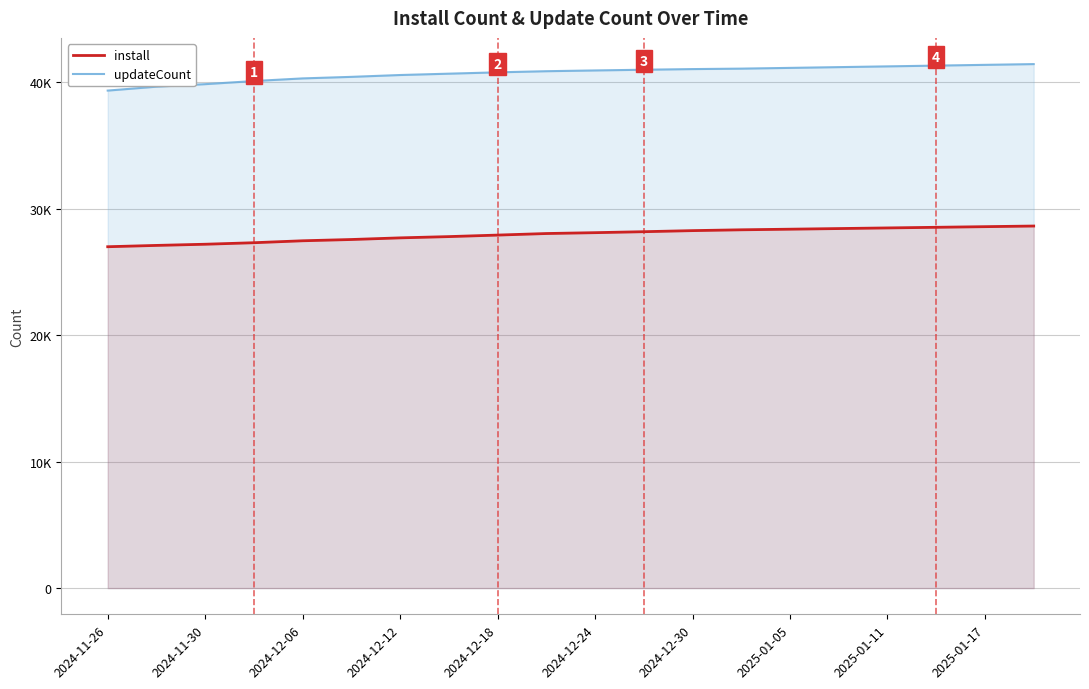

What is the difference between the highest and lowest values at 2024-12-24?

12833